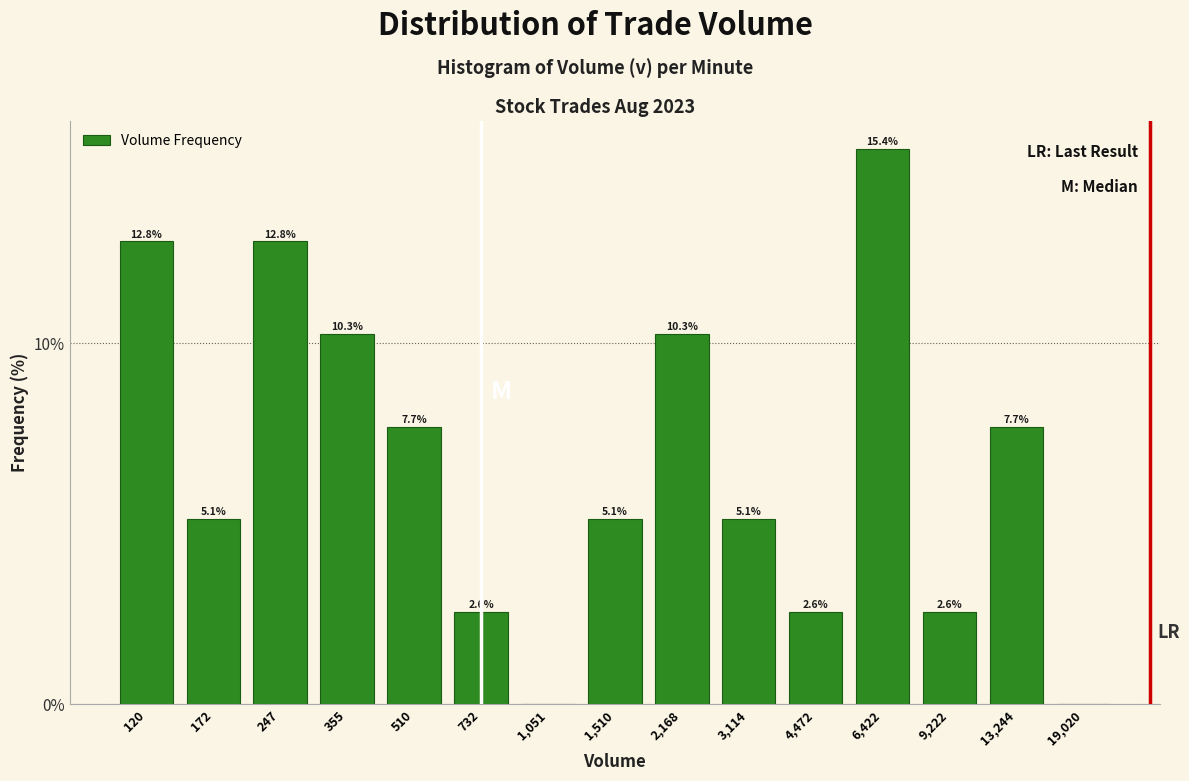

Reading left to right, extract all data points from this chart.

120=12.8	172=5.1	247=12.8	355=10.3	510=7.7	732=2.6	1,051=0.0	1,510=5.1	2,168=10.3	3,114=5.1	4,472=2.6	6,422=15.4	9,222=2.6	13,244=7.7	19,020=0.0